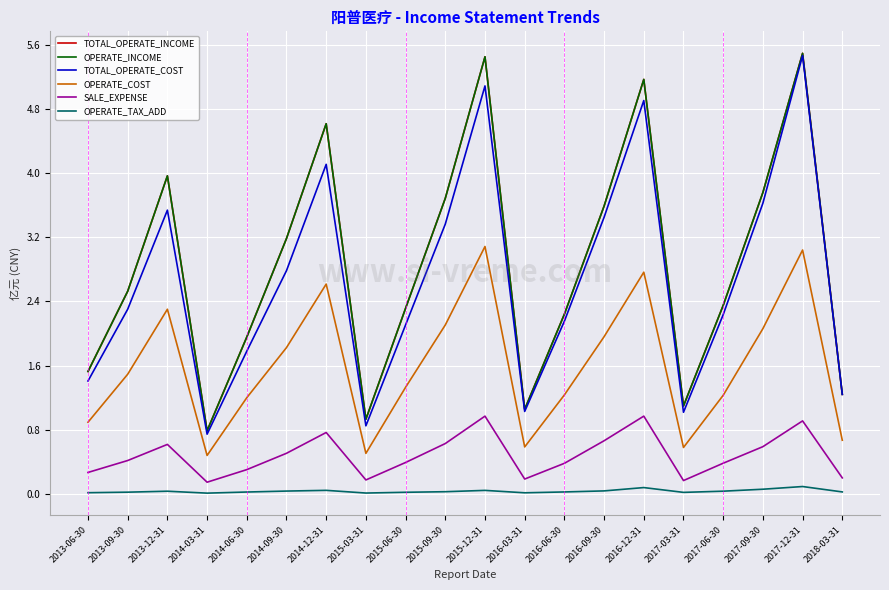

Where is the first local minimum for OPERATE_INCOME?

2014-03-31